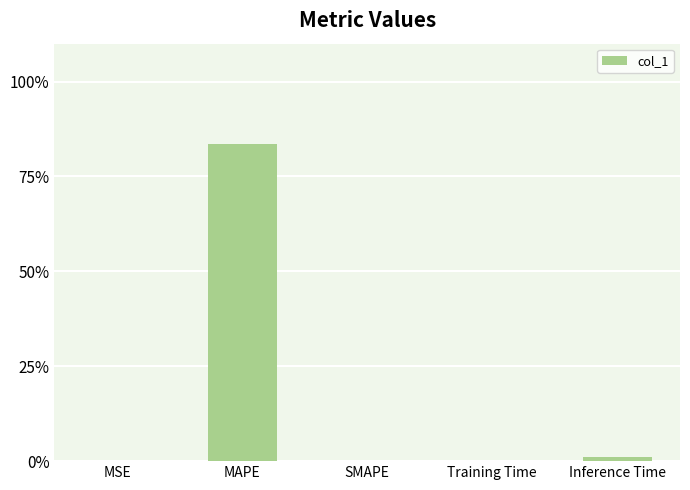

The chart shows a value of 0.1 at Training Time. True or false?

True